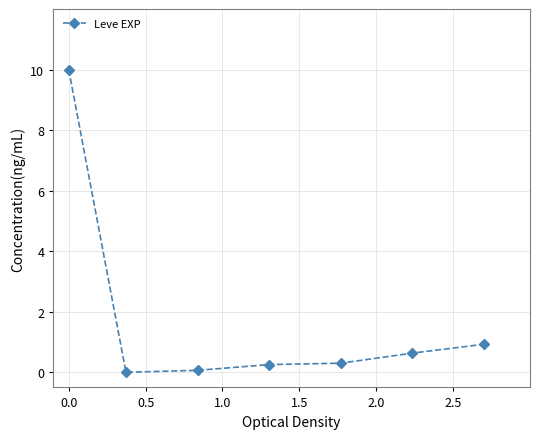

What is the difference between the second highest and second lowest values?

0.9